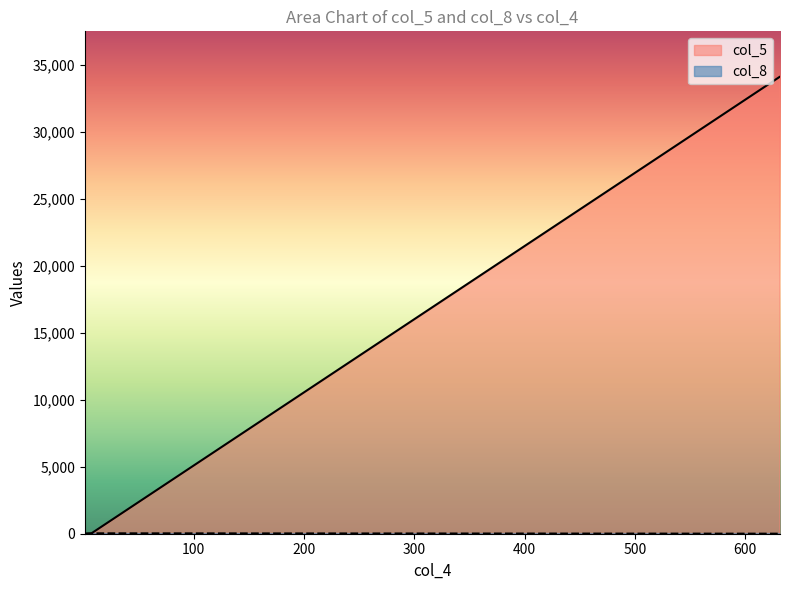

The value at 5 is 19. True or false?

True